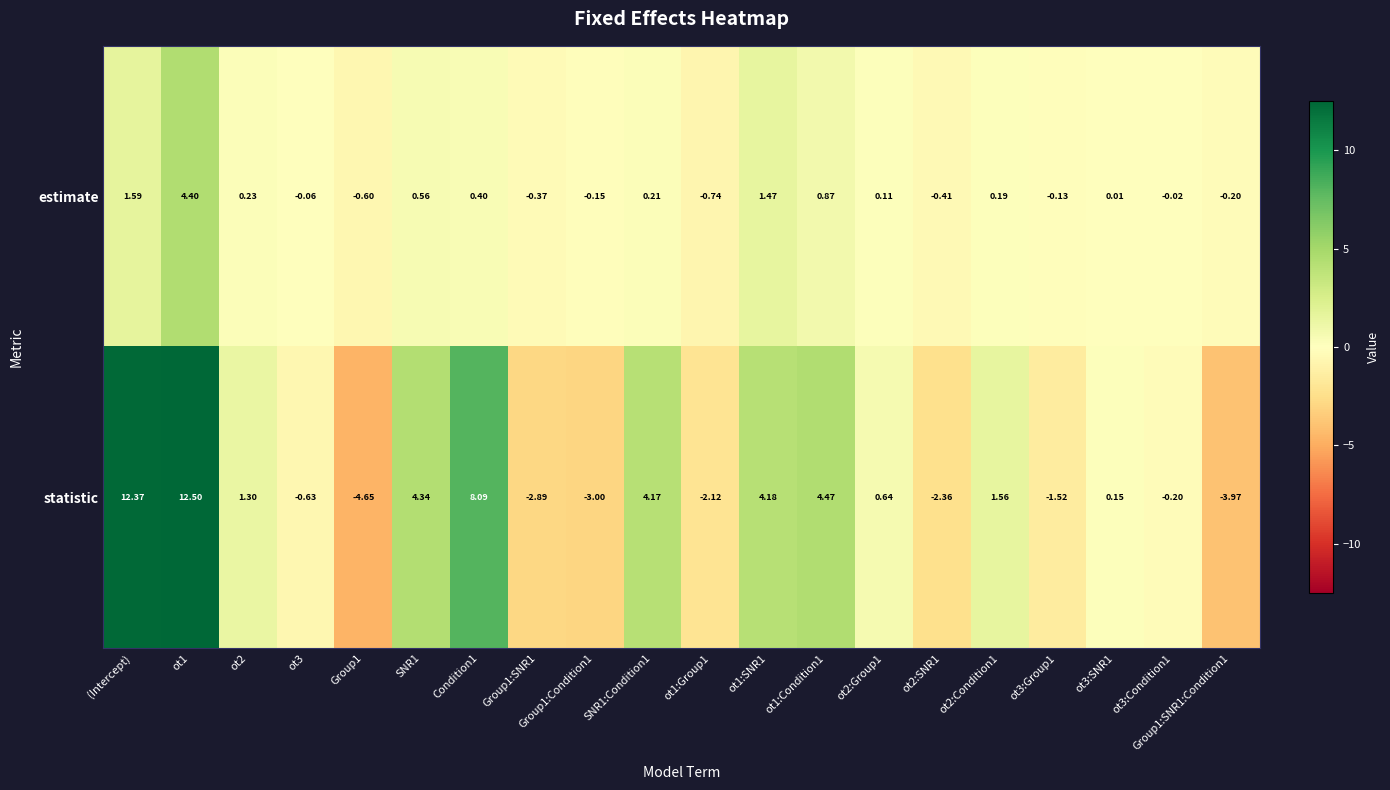

Which series has the widest spread of values?

statistic